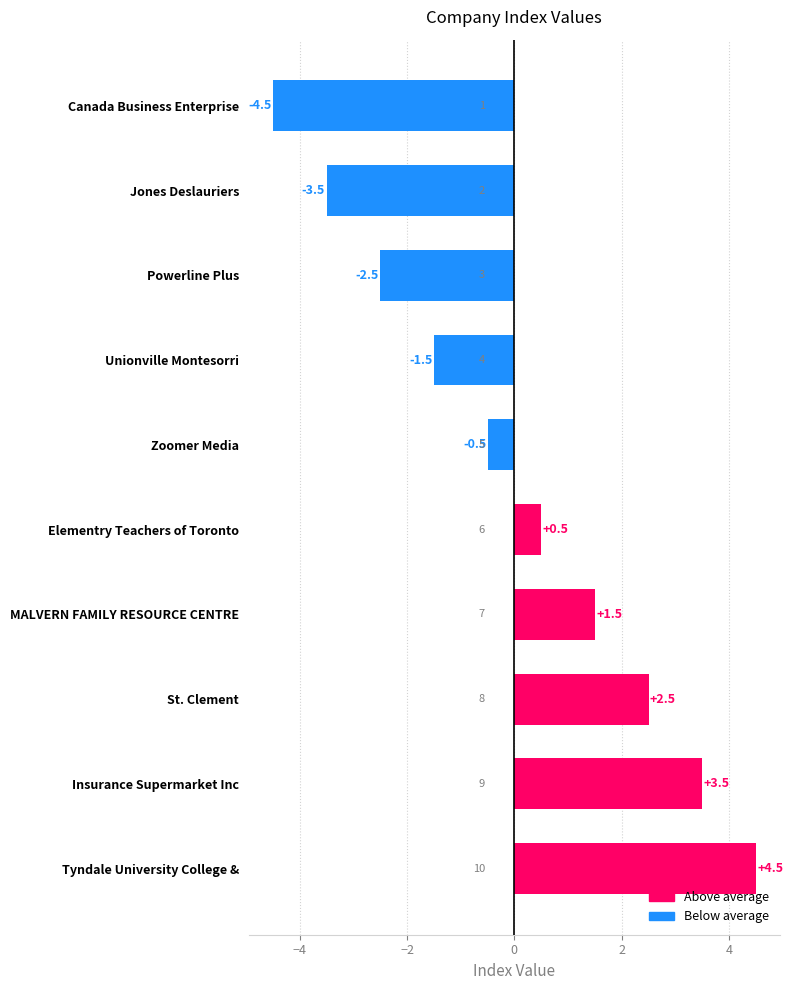

What is the label of the 5th bar from the bottom?

Elementry Teachers of Toronto